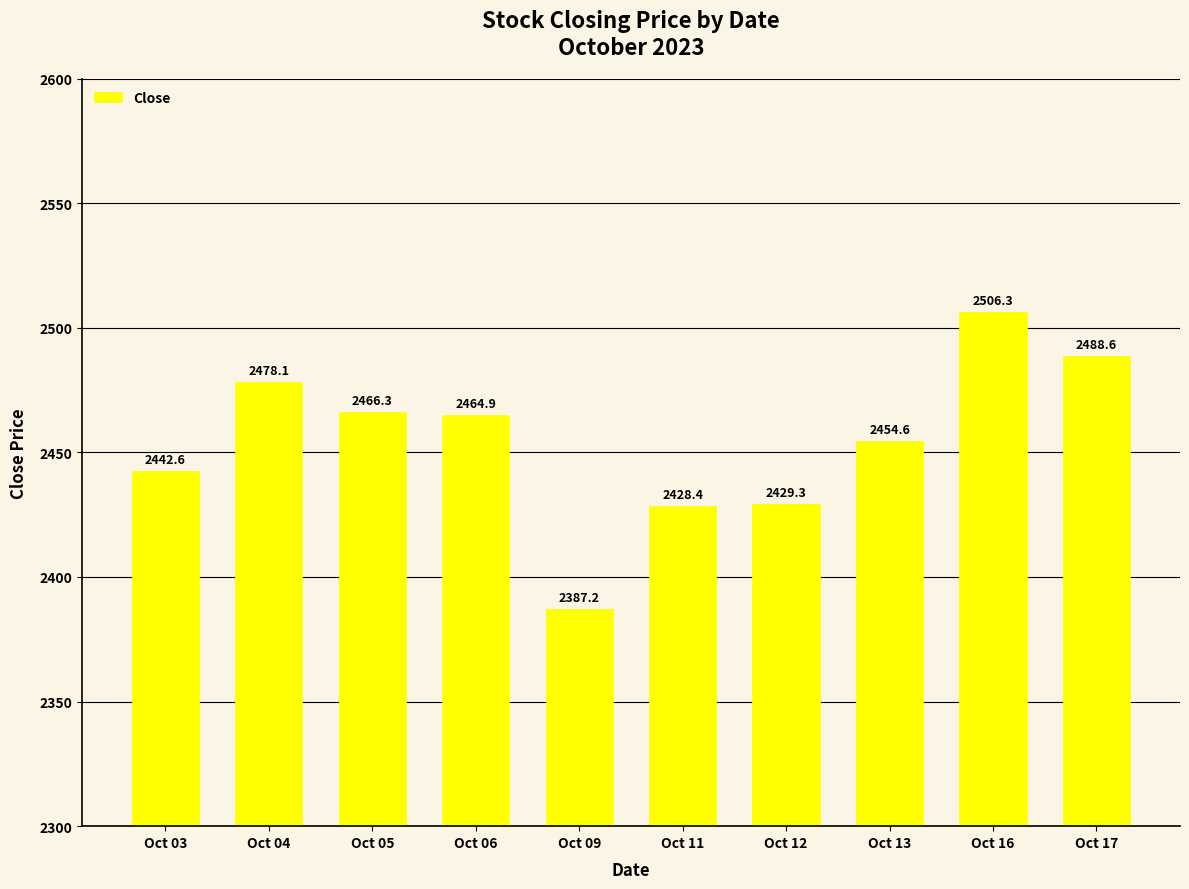

Rank the categories by value from lowest to highest.

Oct 09, Oct 11, Oct 12, Oct 03, Oct 13, Oct 06, Oct 05, Oct 04, Oct 17, Oct 16